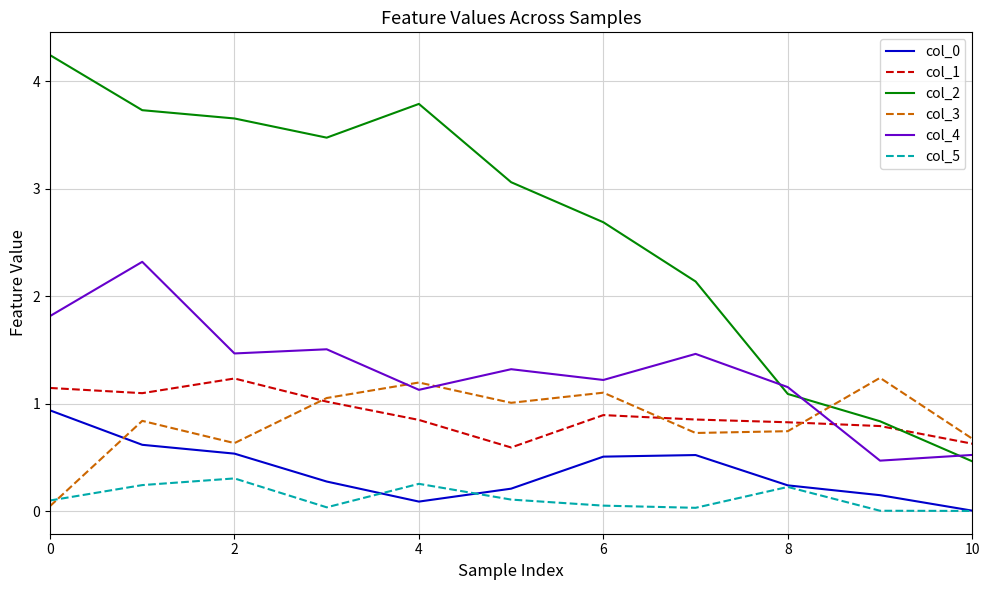

At how many categories does at least one series exceed 4?

1